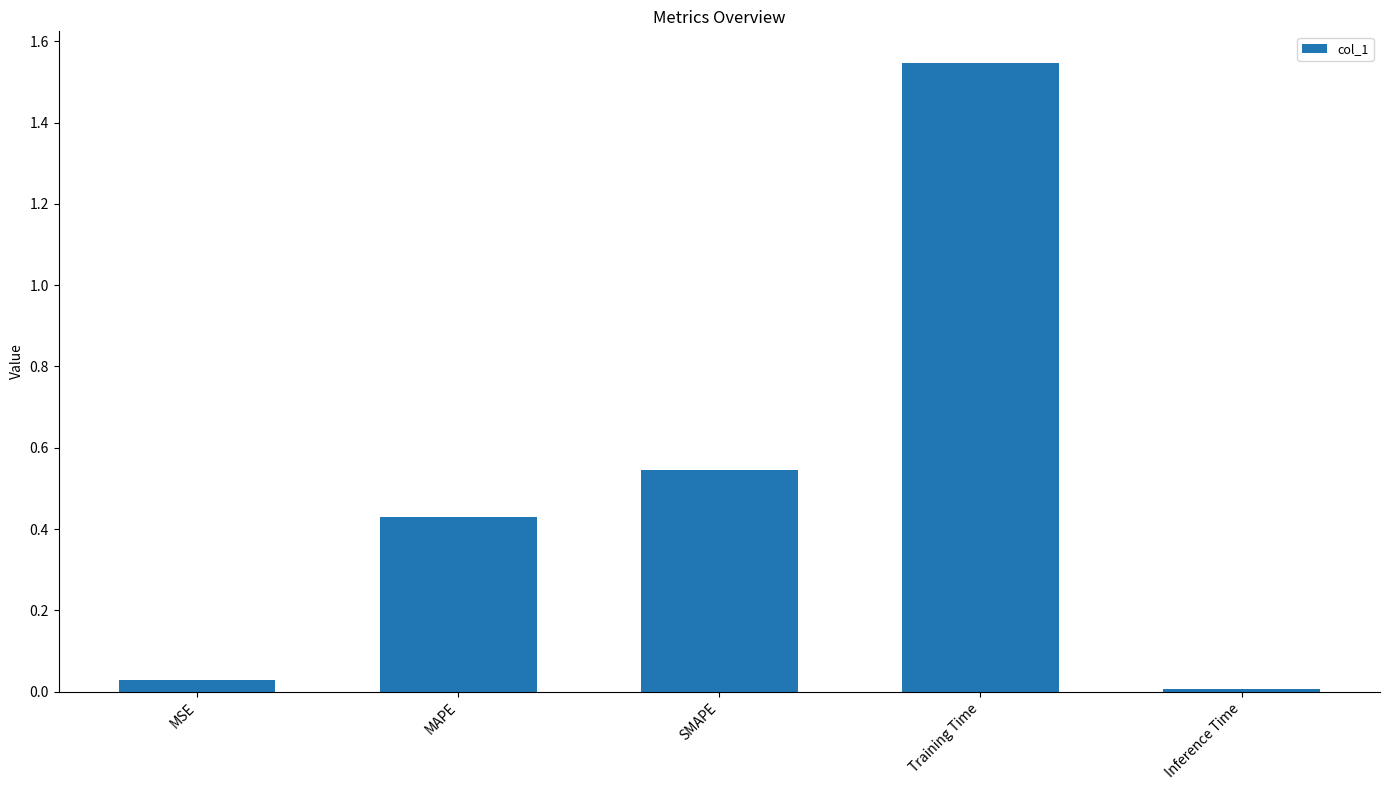

What position from the right is Training Time?

2